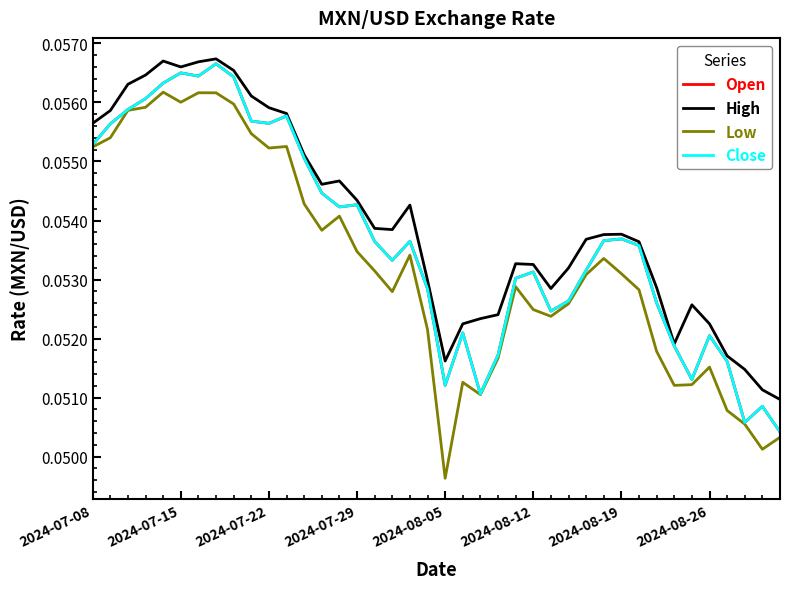

Is this an area chart (filled region under the line)?

No